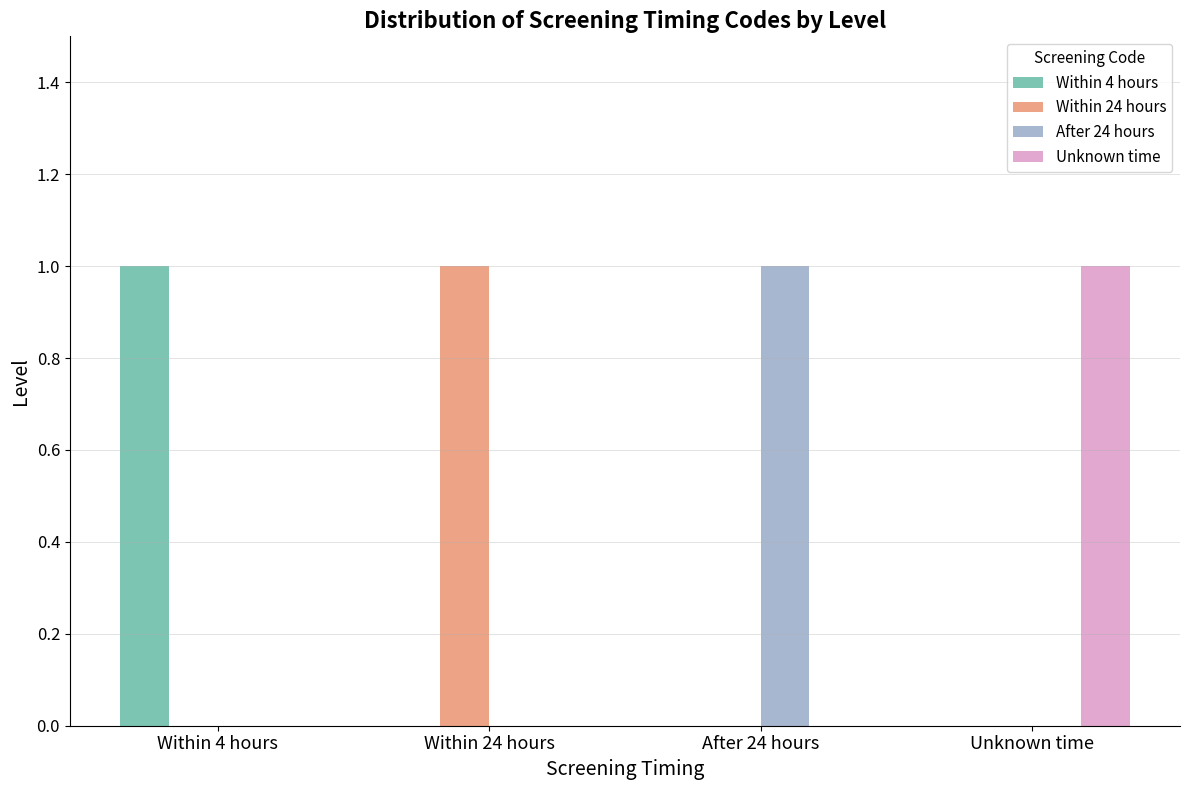

At which label does After 24 hours reach its peak?

After 24 hours